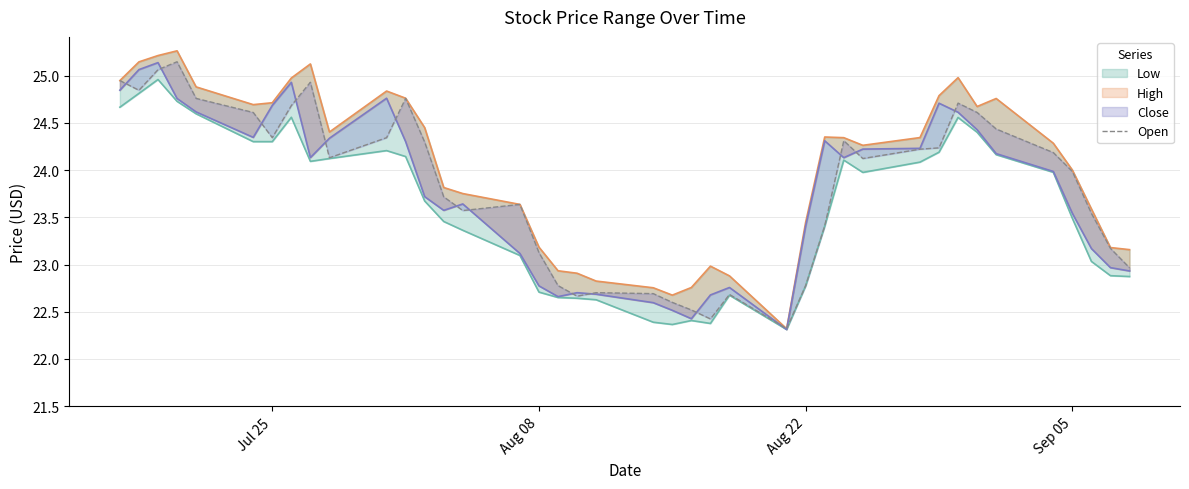

What is the sum of all Open values?

953.0